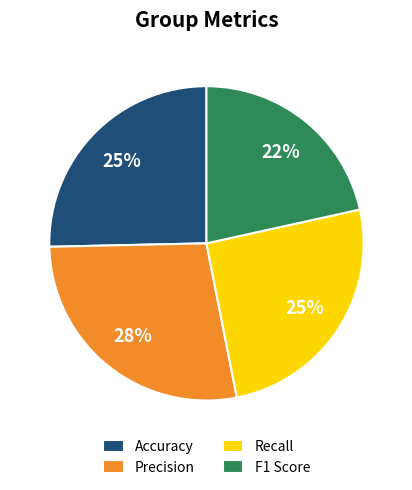

To the nearest percent, what percentage of the pie is F1 Score?

22%